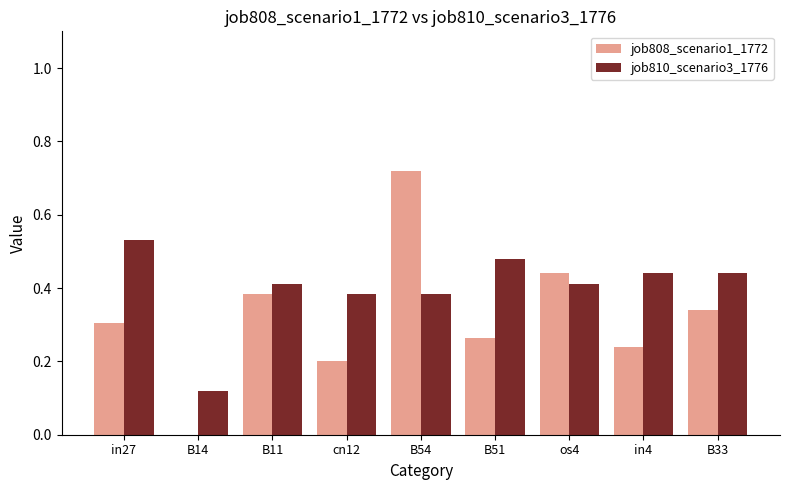

Which category has the highest value across all series?

B54